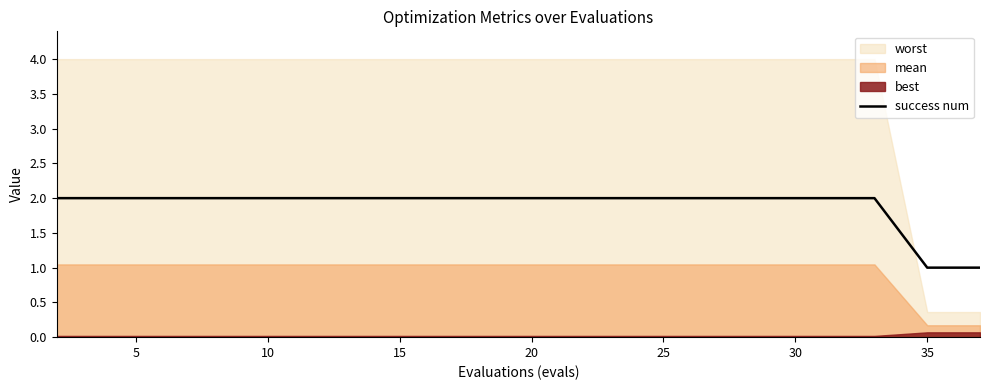

Is it true that success num equals 2 at 35?

False